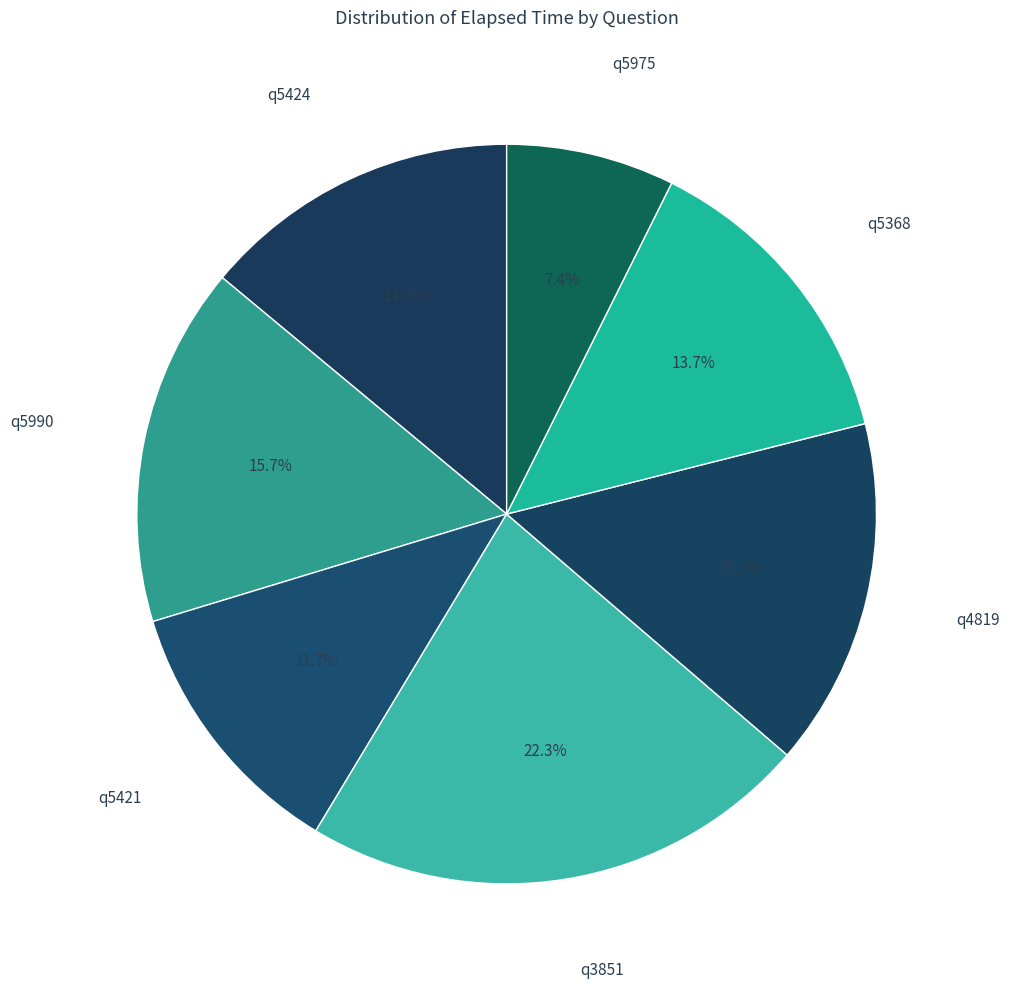

To the nearest percent, what portion does q4819 represent?

15%